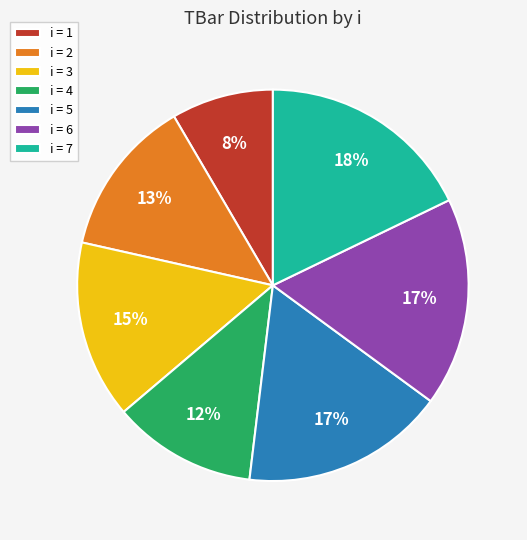

True or false: i = 6 accounts for 17% of the total.

True